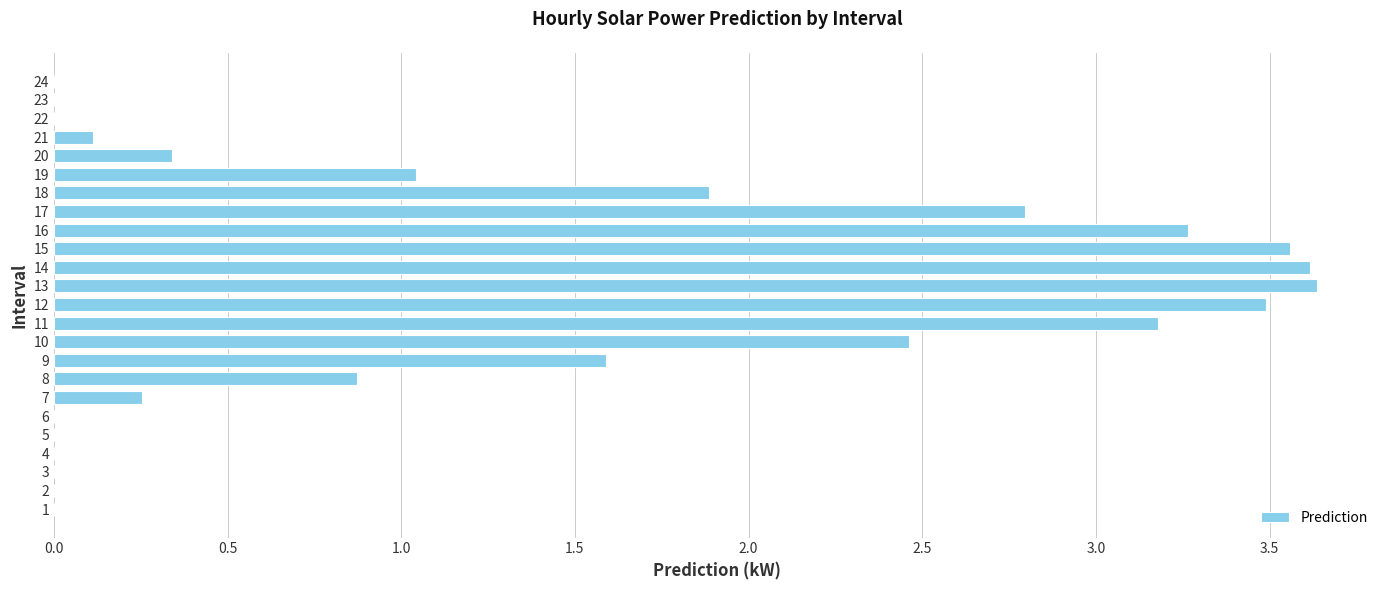

Count the number of data series in this chart.

1